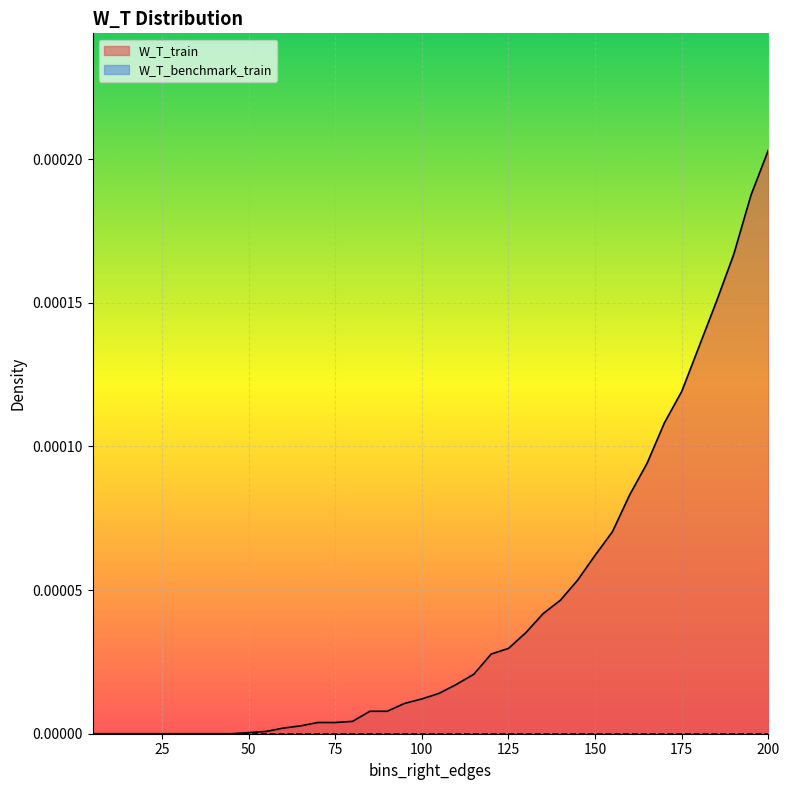

The value at 25 is 0.0. True or false?

False